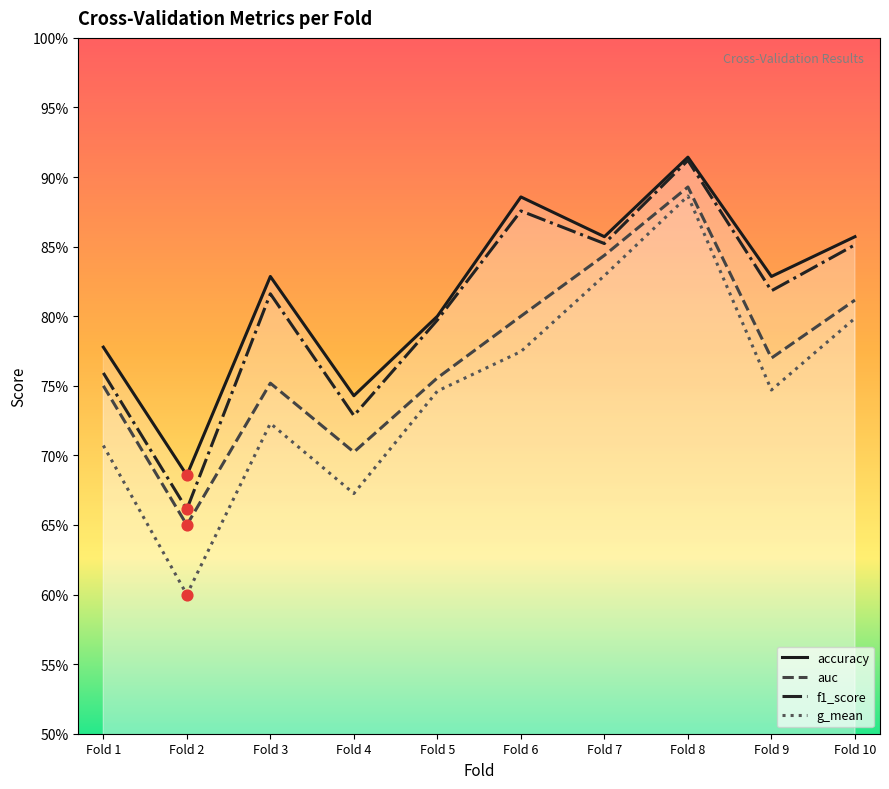

Is the value of auc at Fold 1 greater than the value of f1_score at Fold 8?

No